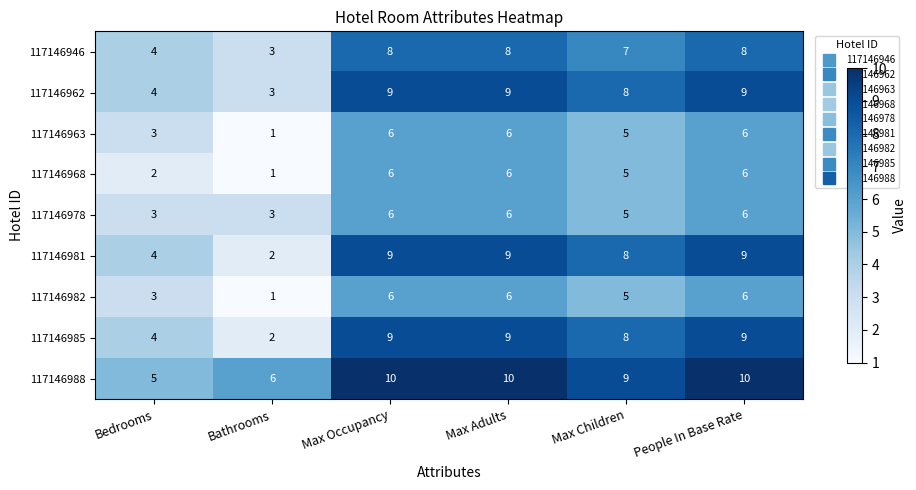

What is the spread (max minus min) of values at Bathrooms?

5